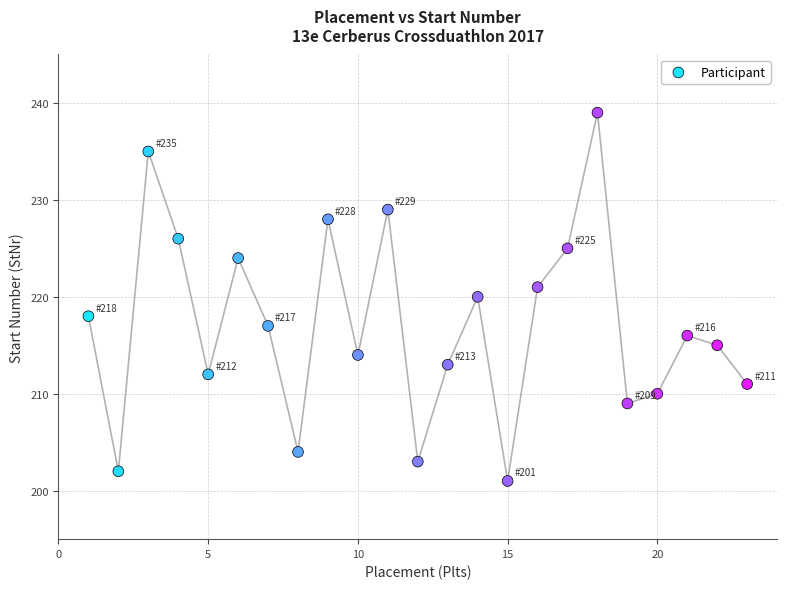

What is the range of X values (max minus min)?

22